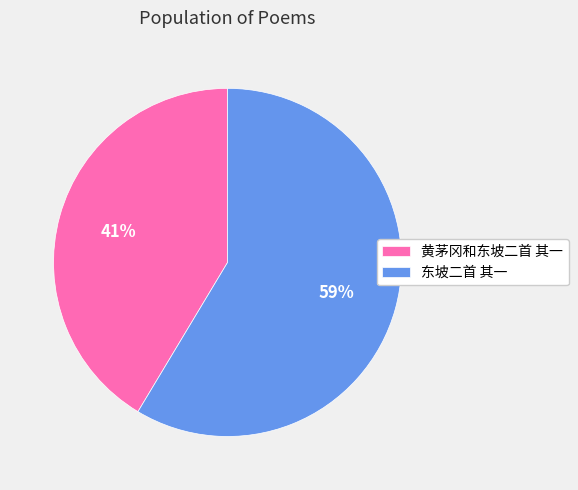

What percentage is the 东坡二首 其一 slice, to the nearest percent?

59%